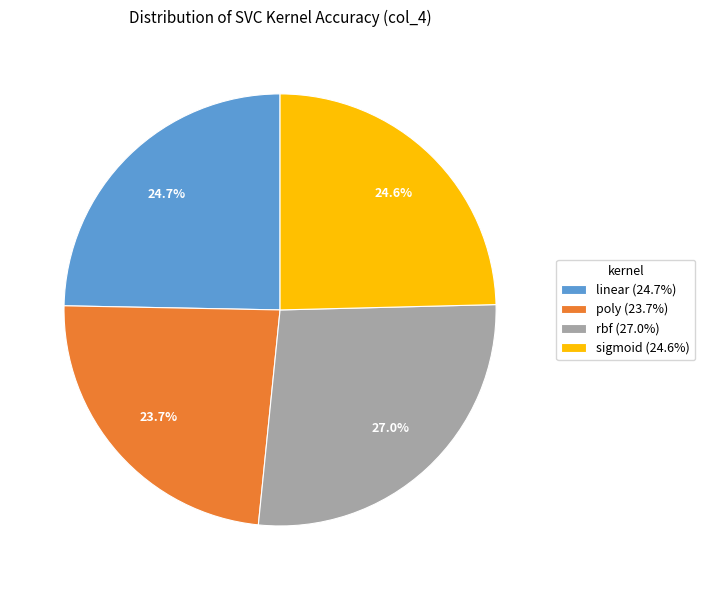

Which category has the biggest portion of the pie?

rbf